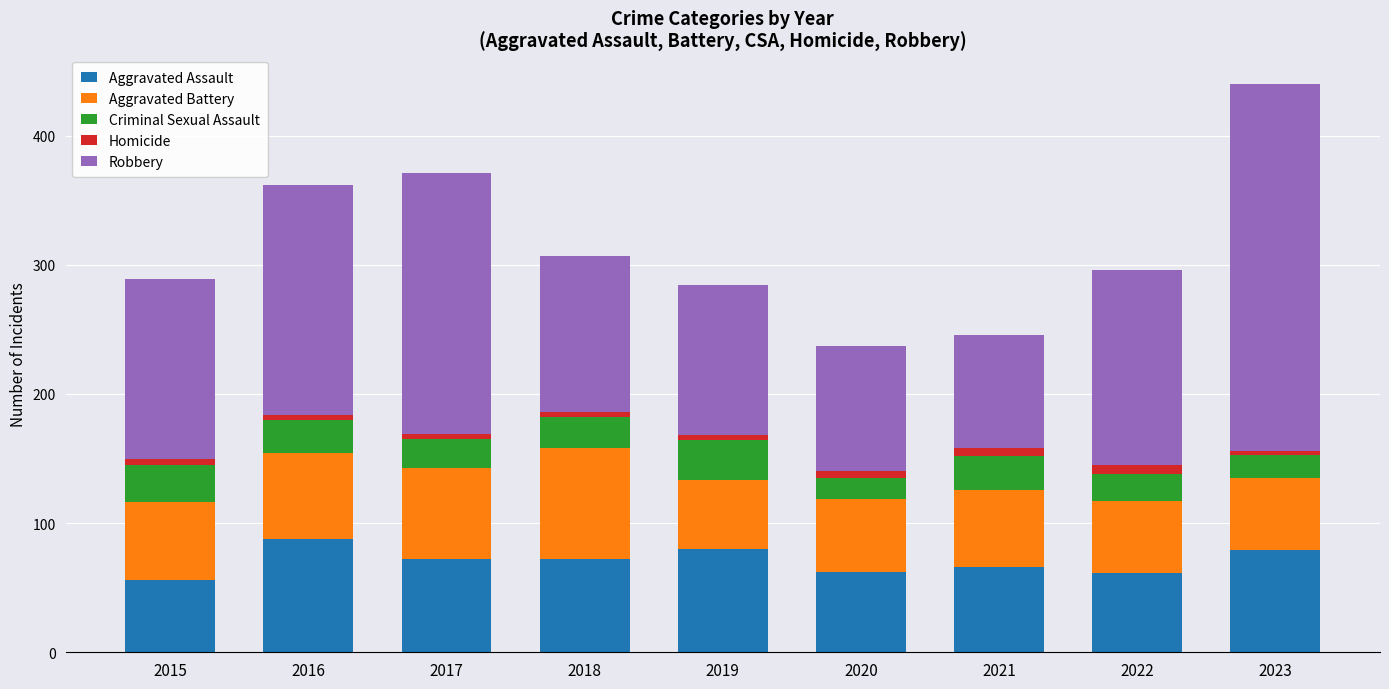

True or false: Aggravated Assault has a value of 117 at 2021.

False